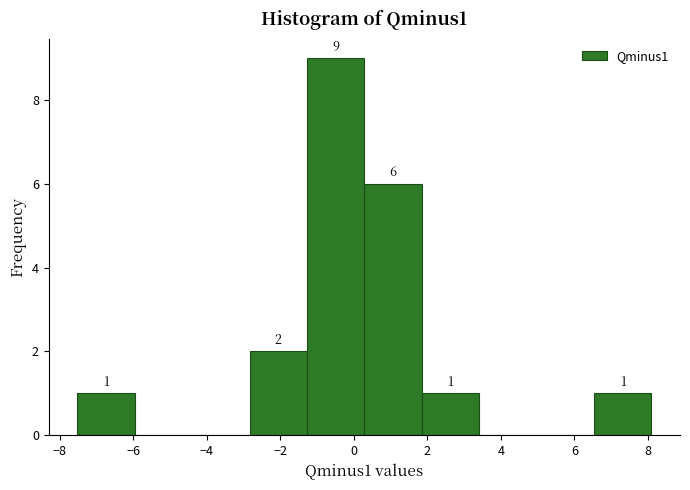

Over which range of the x-axis is the bar tallest?

-1.2 to 0.2